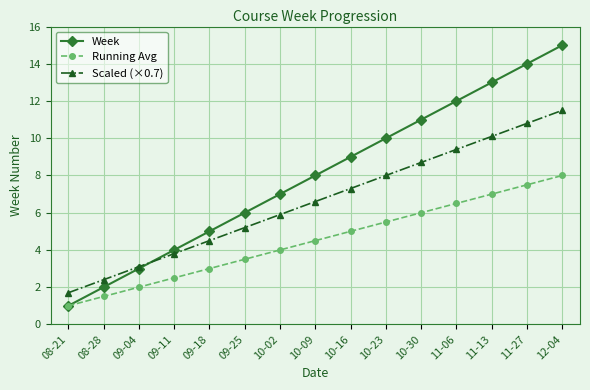

True or false: Running Avg and Scaled (×0.7) intersect in this chart.

False